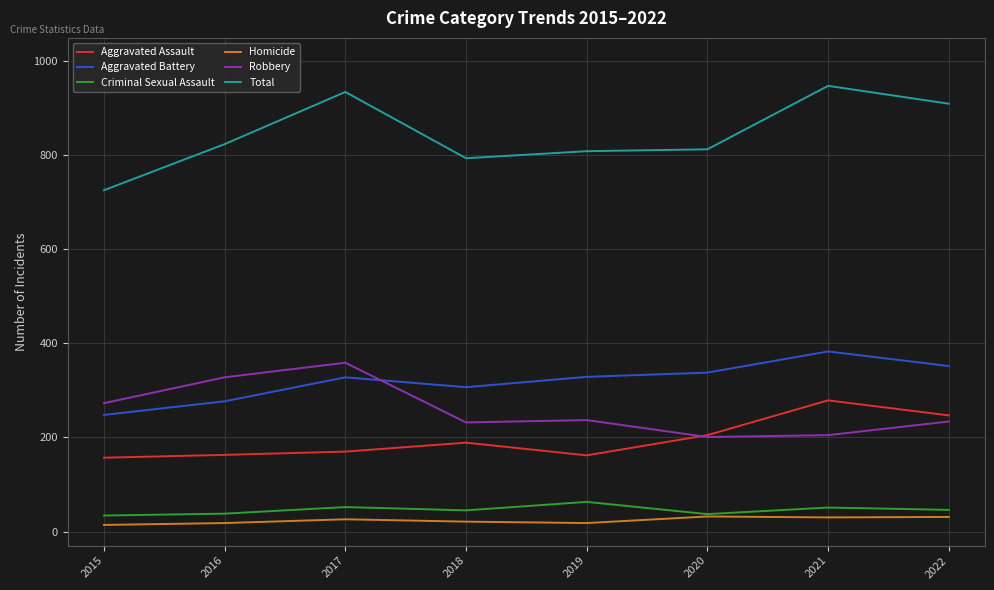

True or false: Aggravated Battery and Criminal Sexual Assault intersect in this chart.

False